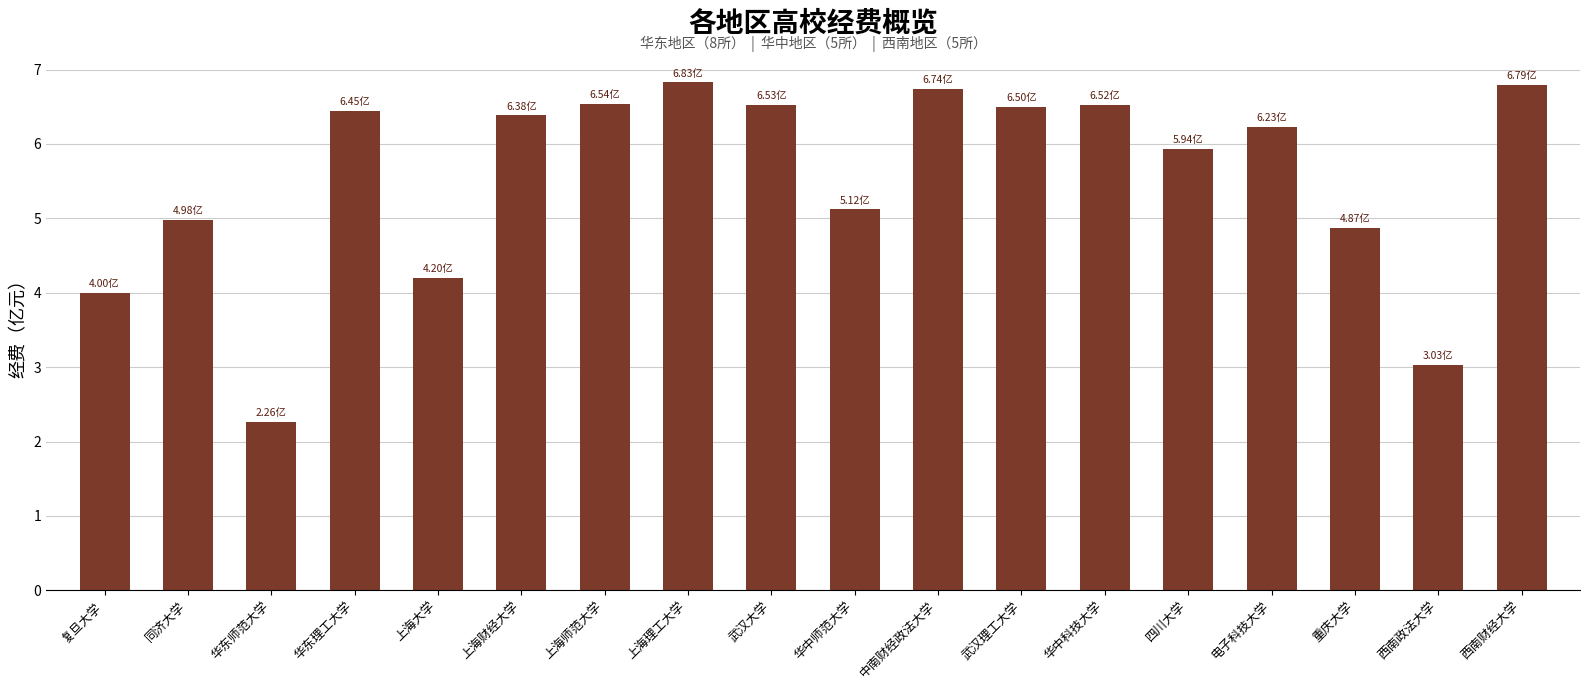

Where is the data nearest to the value 4?

复旦大学